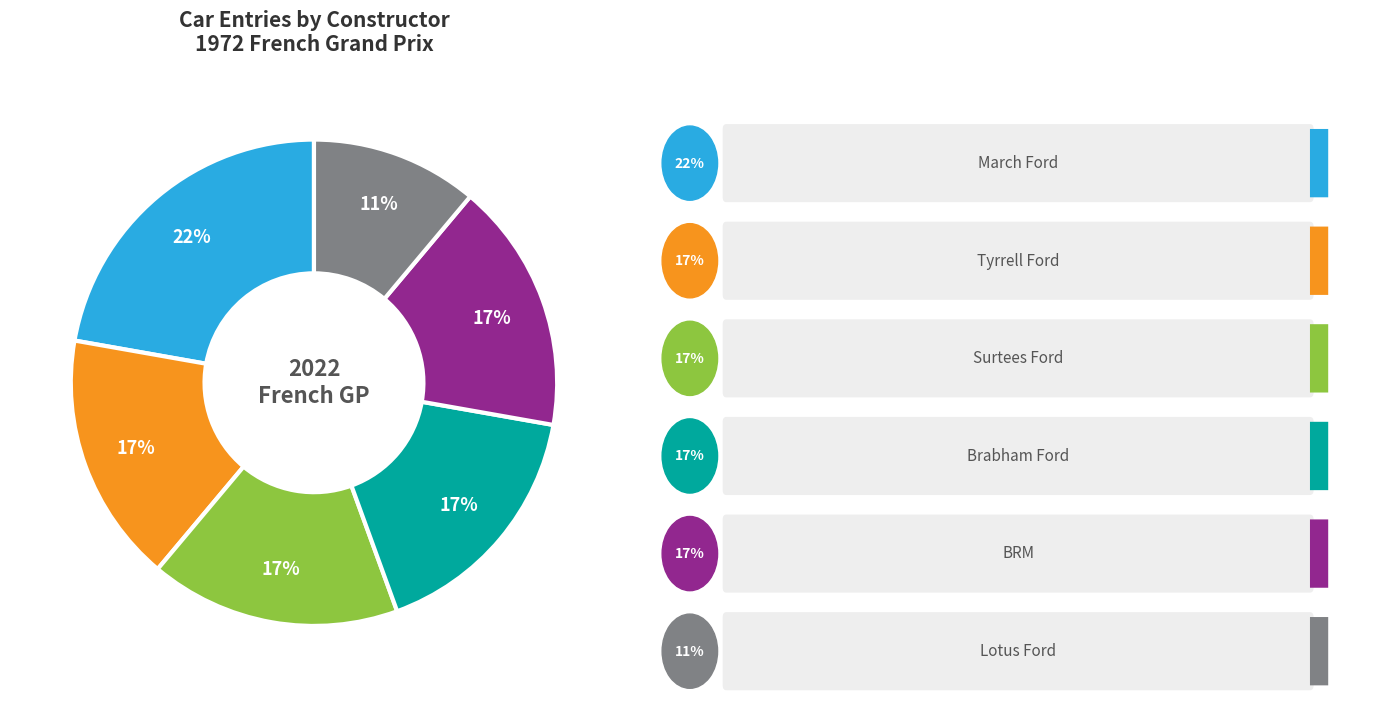

How many segments does this pie chart have?

6